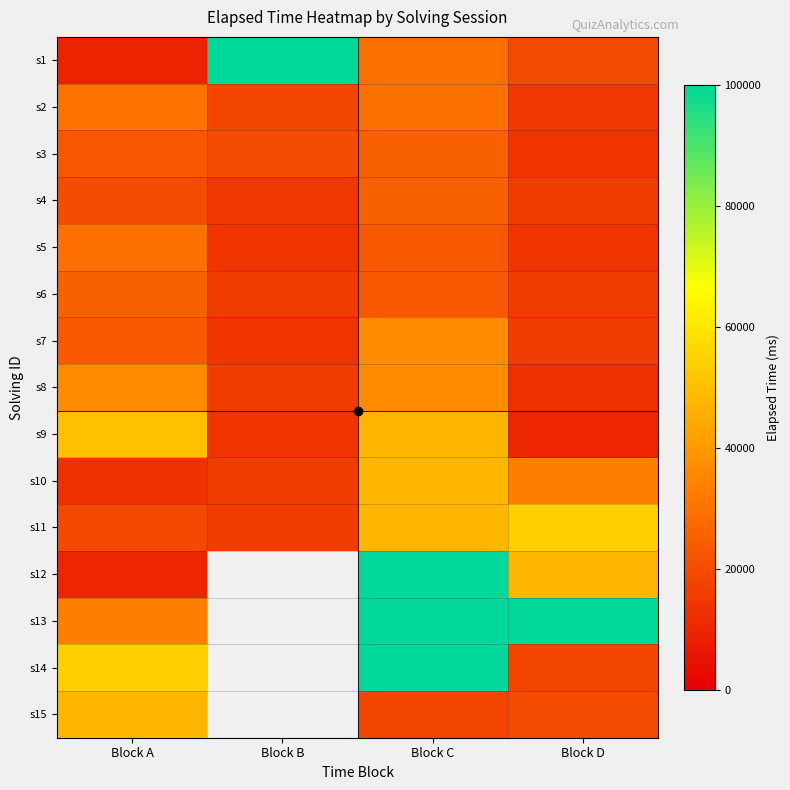

Which category has the highest value in the s5 series?

Block A